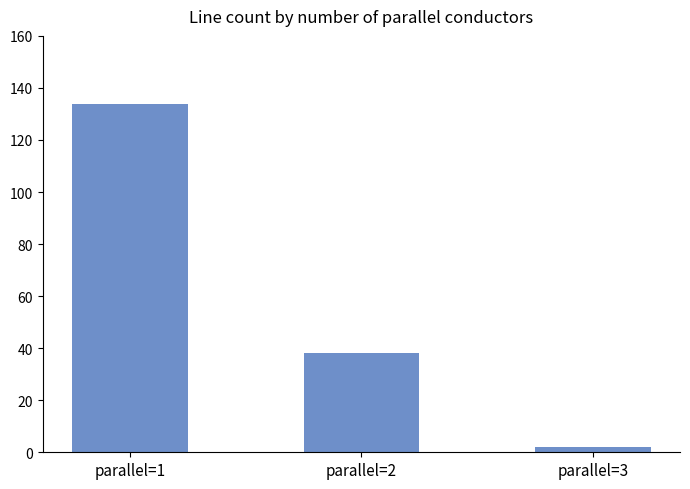

Approximately how many times larger is the value at parallel=1 compared to parallel=2?

3.5